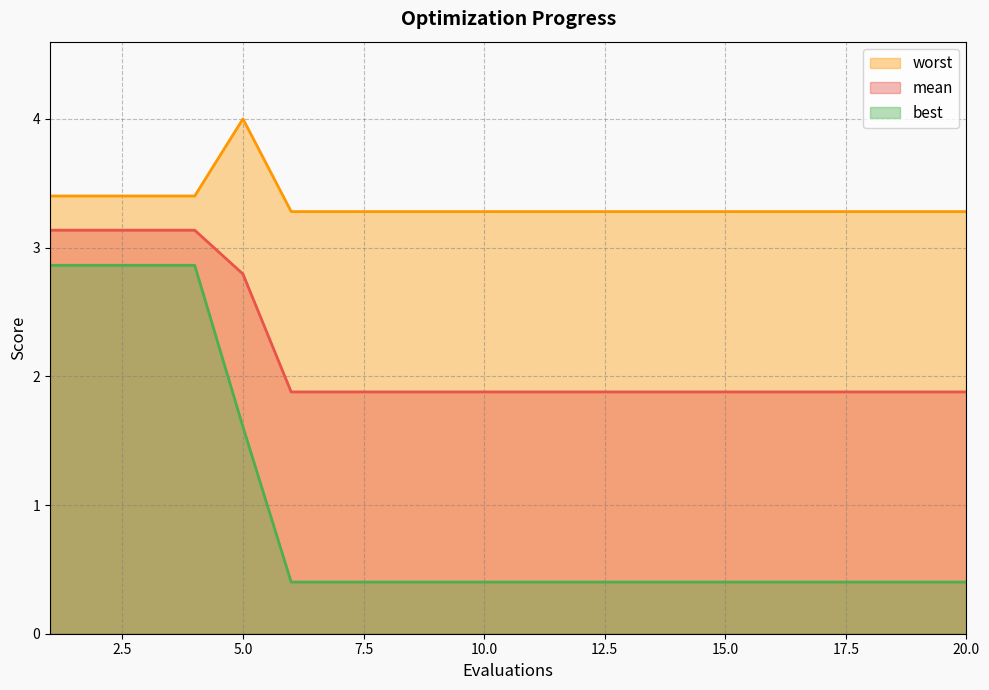

Does the chart have visible grid lines?

Yes